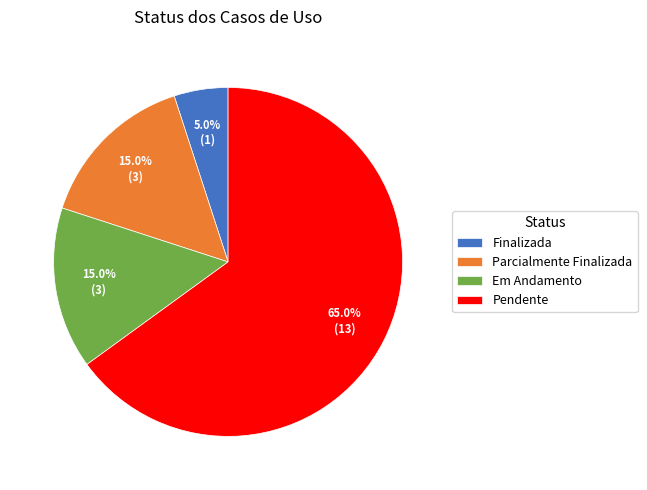

To the nearest percent, what is the difference between the Parcialmente Finalizada and Finalizada slice percentages?

10%